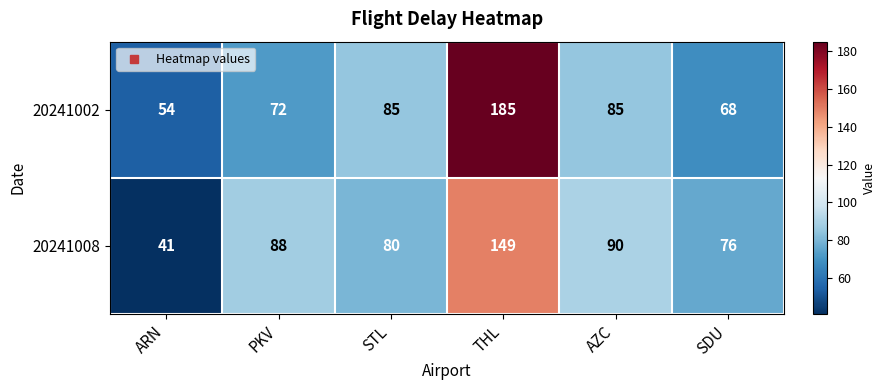

List the series in order of their overall mean, highest first.

20241002, 20241008